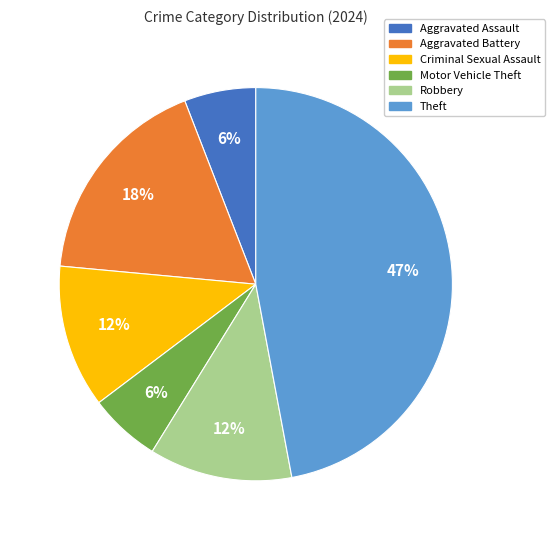

To the nearest percent, what is the difference between the largest and smallest slice percentages?

41%